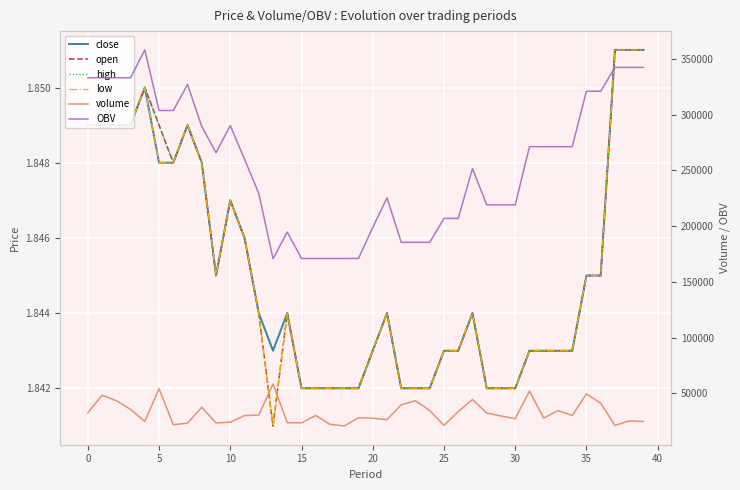

True or false: OBV and high cross at least once.

False